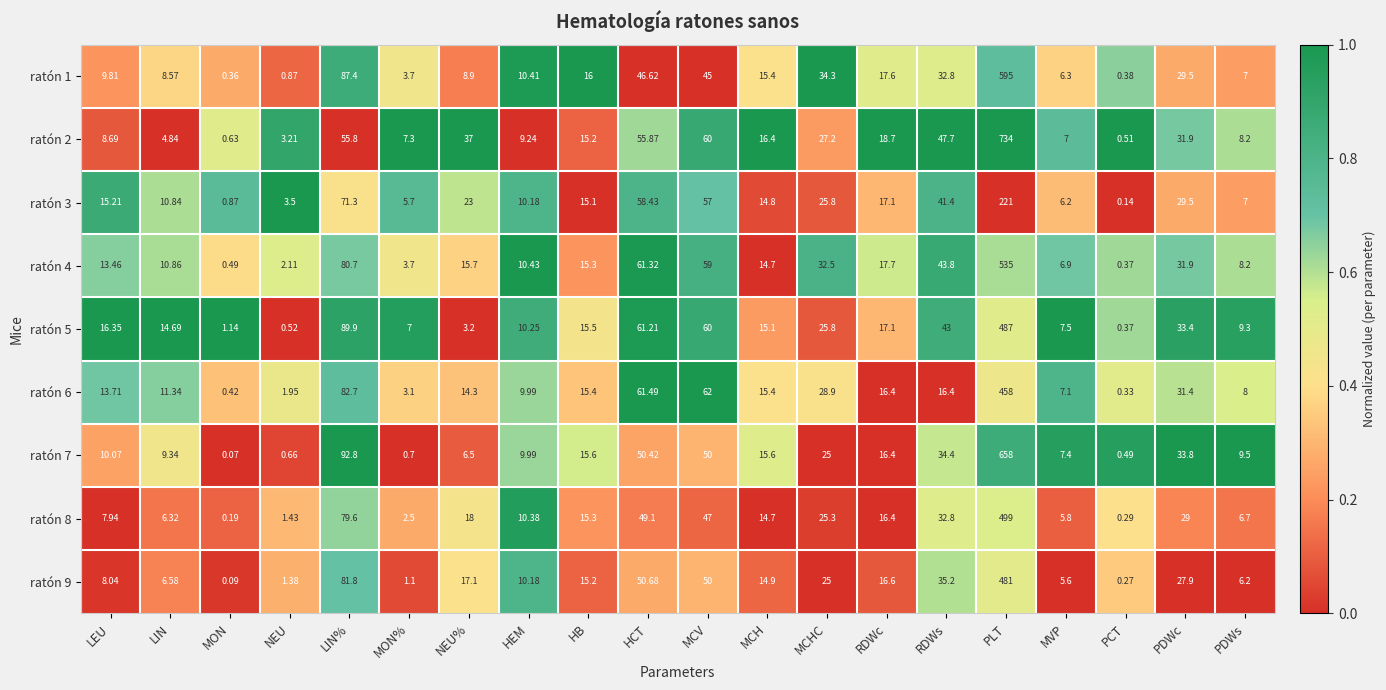

Which series has the largest range (max minus min)?

ratón 2